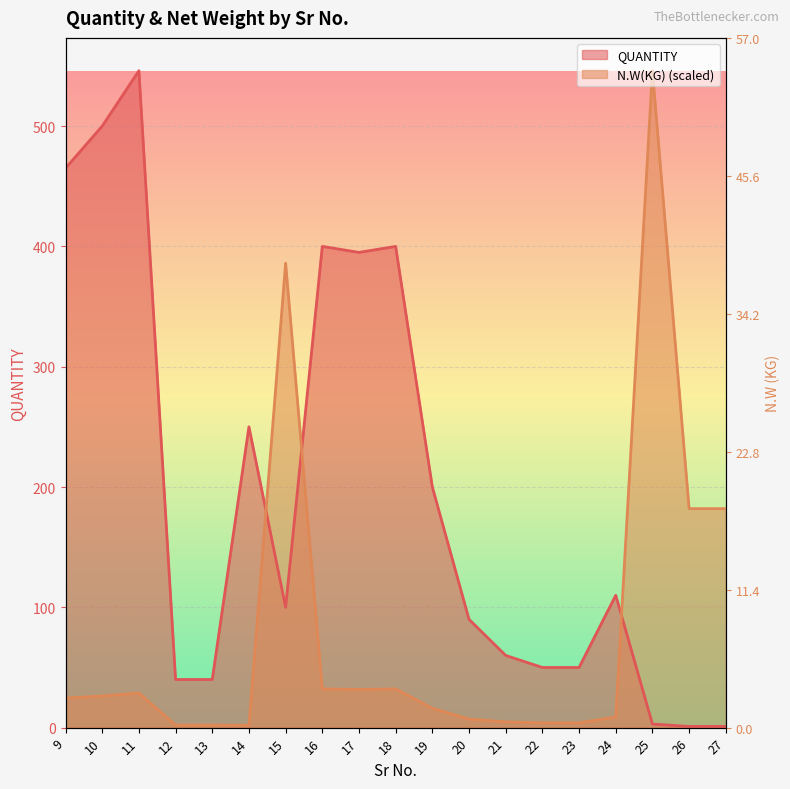

Reading left to right, what are all the values shown in this chart?

QUANTITY: 465.0	500.0	546.0	40.0	40.0	250.0	100.0	400.0	395.0	400.0	200.0	90.0	60.0	50.0	50.0	110.0	3.0	1.0	1.0
N.W(KG): 24.5	26.3	28.7	2.1	2.1	1.9	386.0	32.2	31.7	32.2	16.1	7.2	4.8	4.0	4.0	8.8	546.0	182.0	182.0